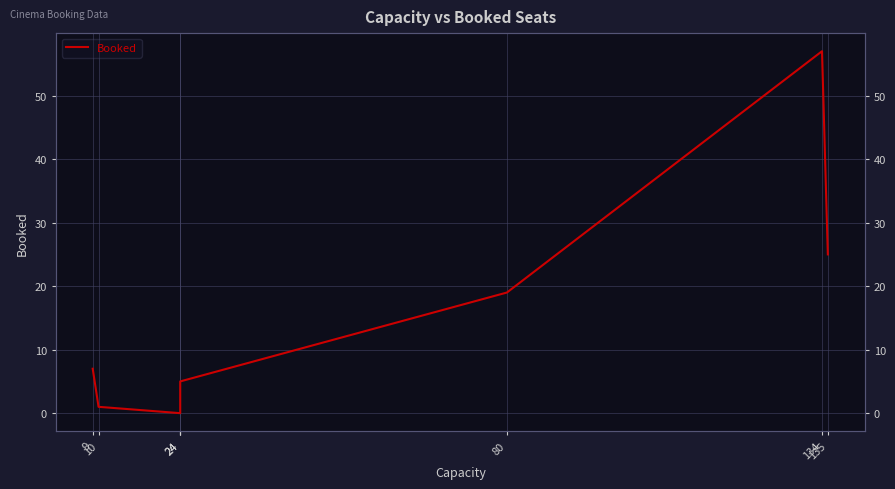

Is this an area chart (filled region under the line)?

No